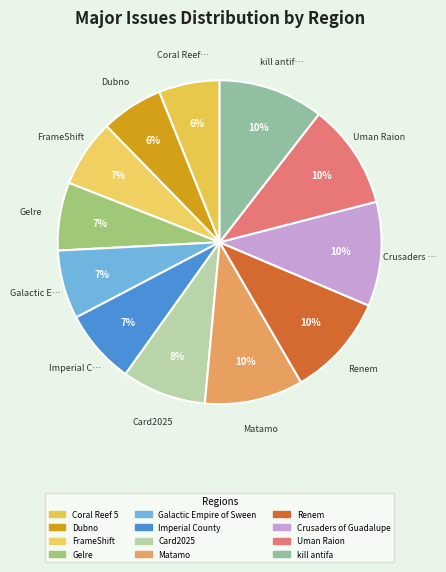

Is it true that Card2025 is 8% of the pie?

True